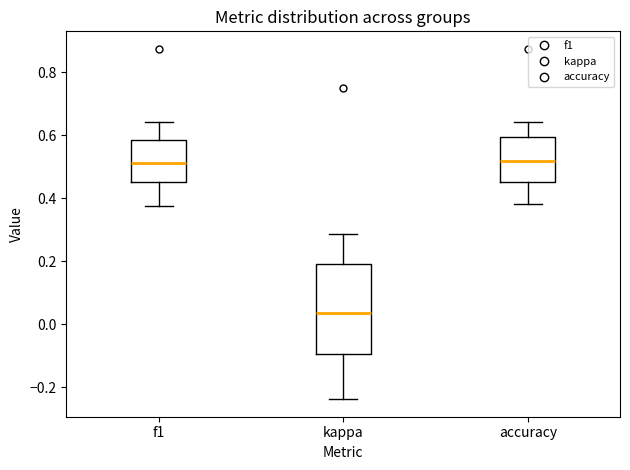

Where is the lower edge of the box for kappa on the y-axis? The values are not printed on the chart, so give them approximately, as read against the axis.

-0.10